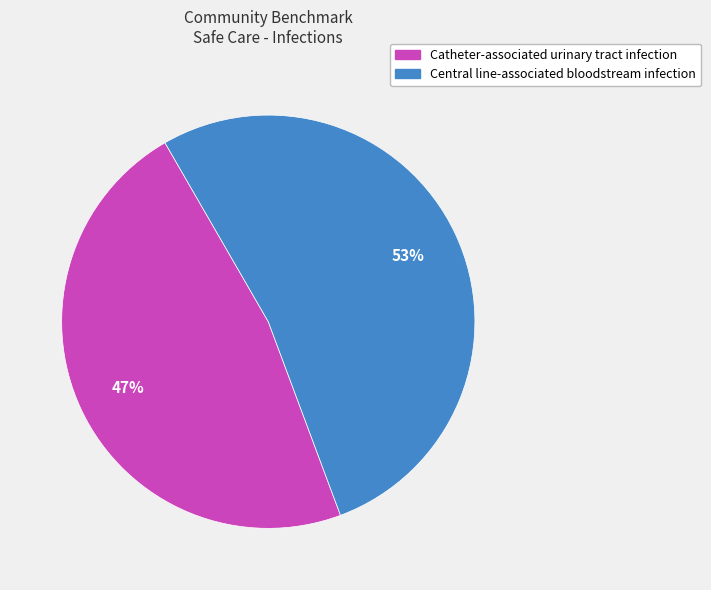

Which category has the smallest portion of the pie?

Catheter-associated urinary tract infection